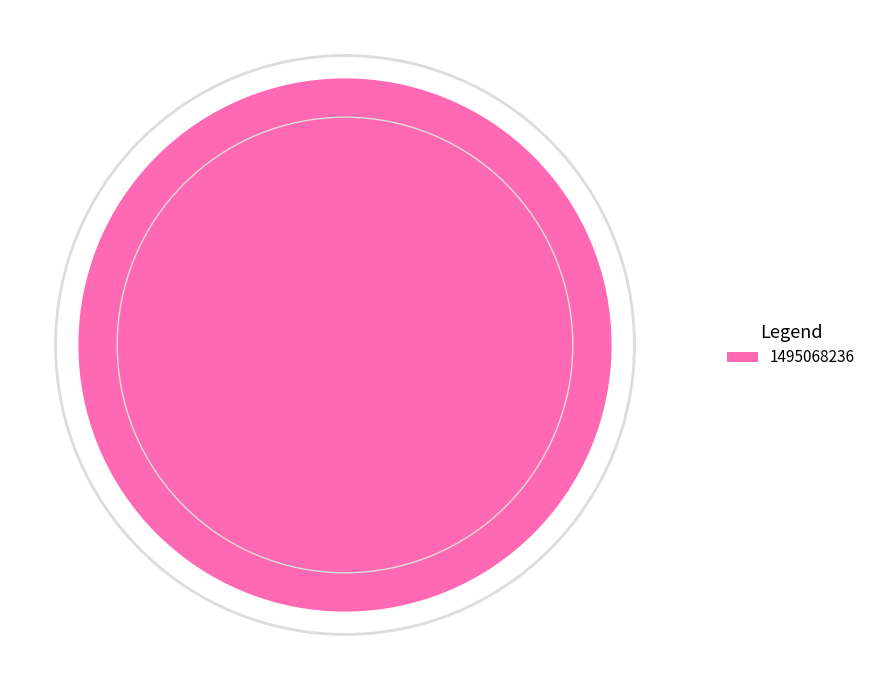

The 1495068236 slice represents 100% of the pie. True or false?

True